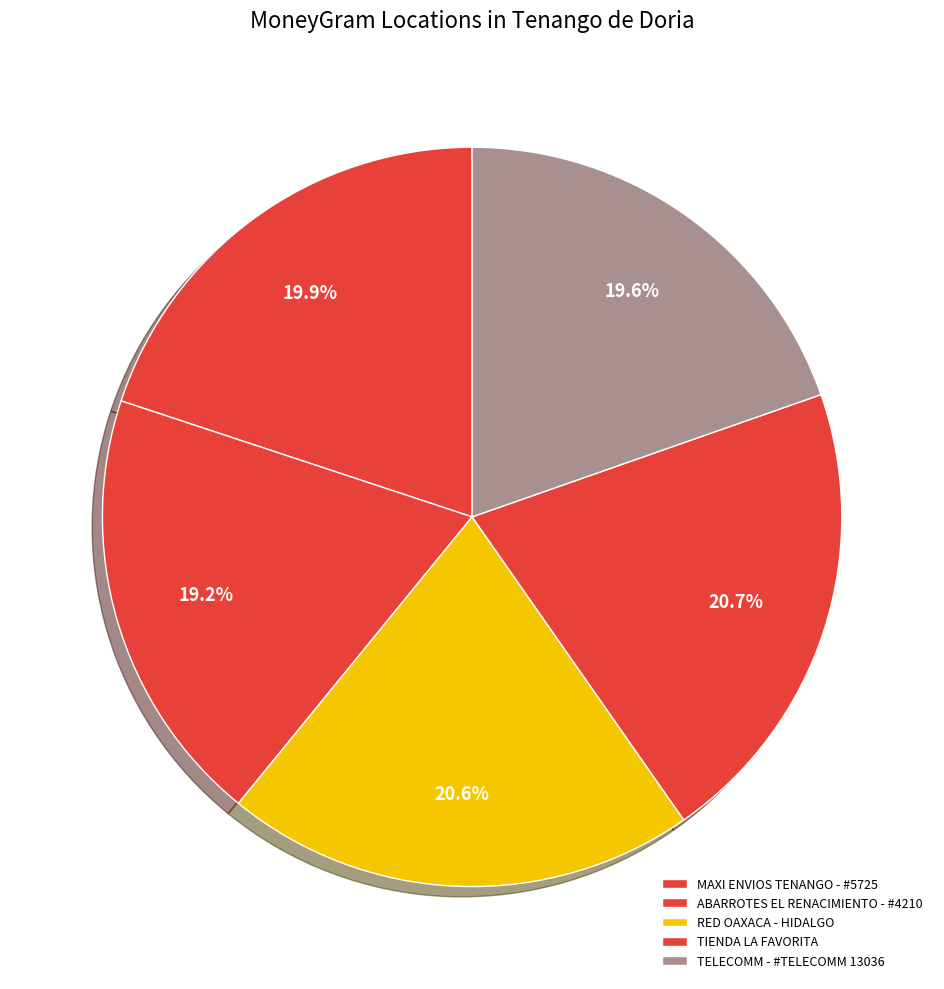

To the nearest percent, what is the combined percentage of TIENDA LA FAVORITA and TELECOMM - #TELECOMM 13036?

40%